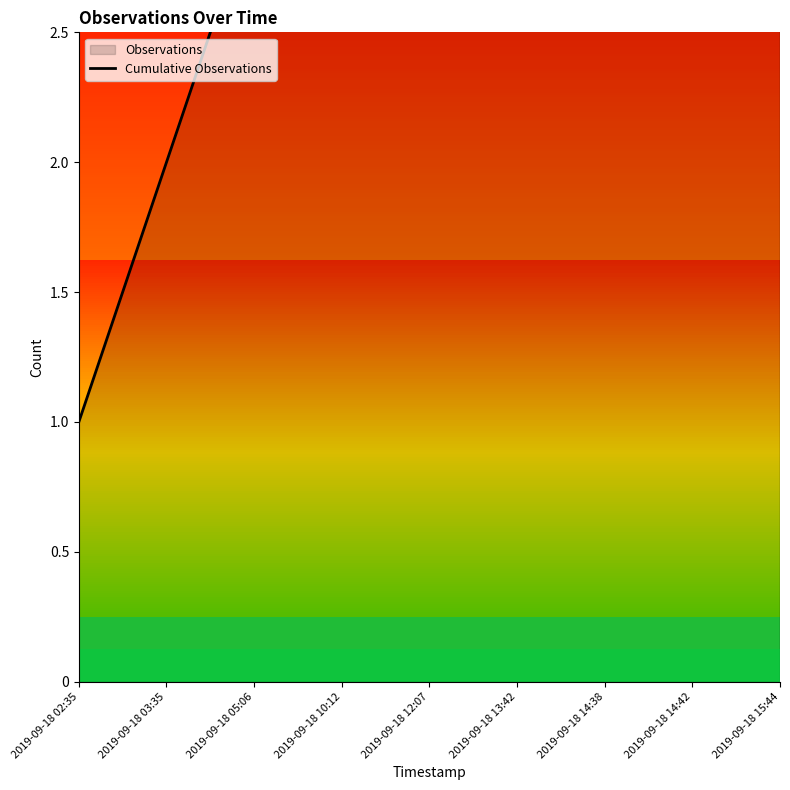

What is the greatest value displayed?

9